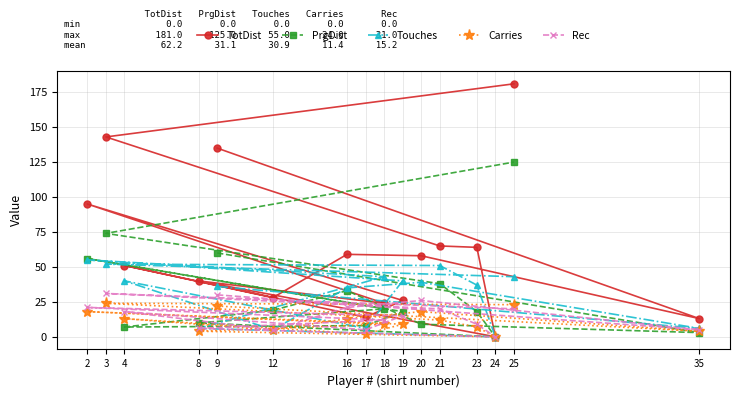

Which label corresponds to the smallest value in the chart?

24